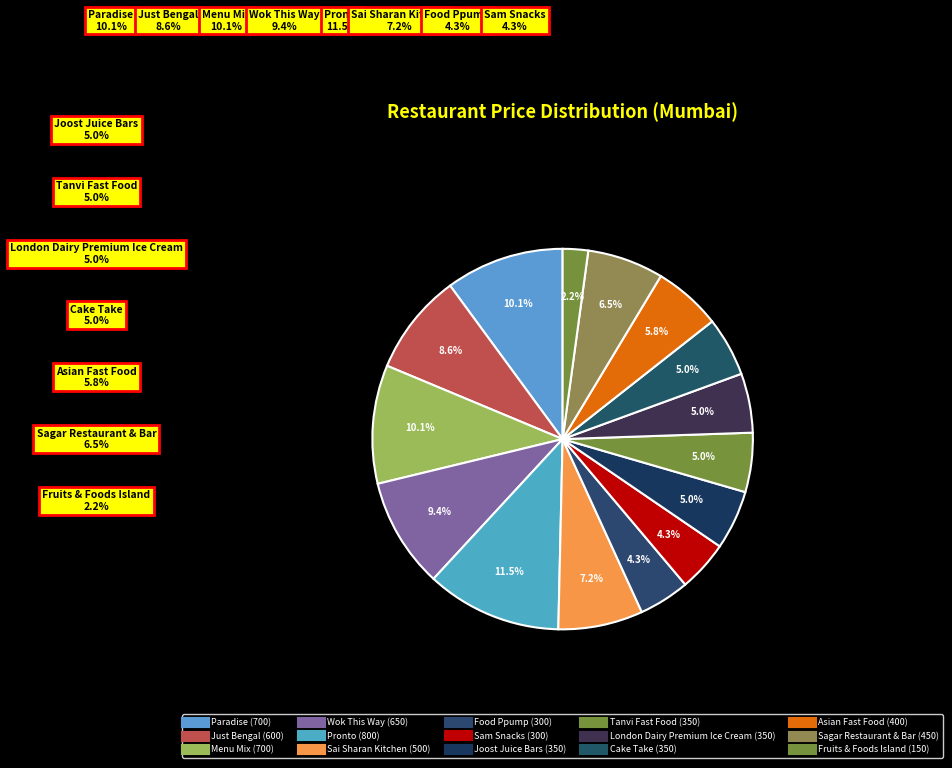

To the nearest percent, what percentage of the pie is Joost Juice Bars?

5%